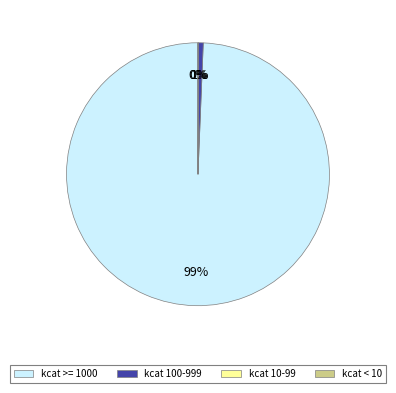

To the nearest percent, what is the average slice percentage?

25%